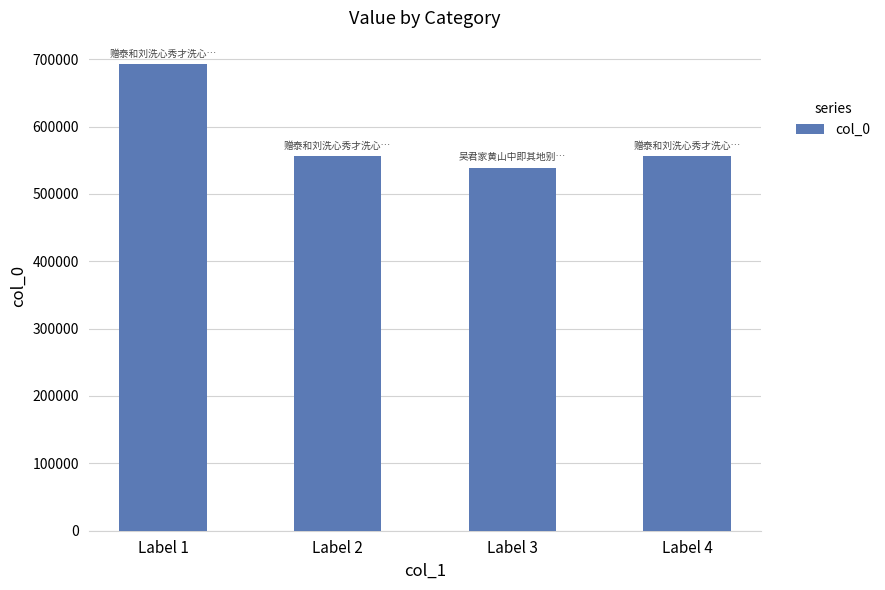

At which category does the chart reach its peak across all series?

Label 1